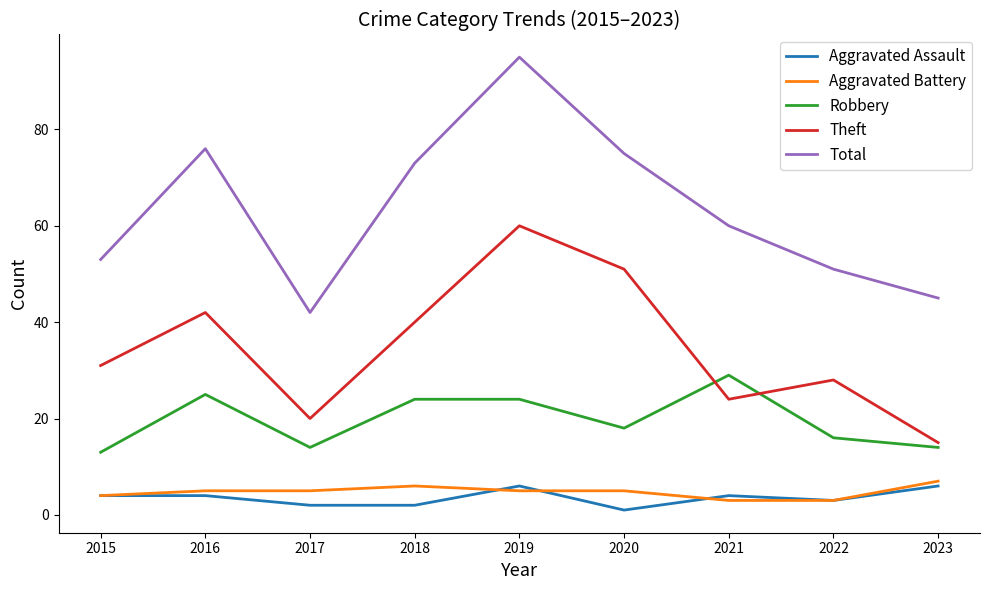

Between 2017 and 2021, which series saw the biggest shift?

Total